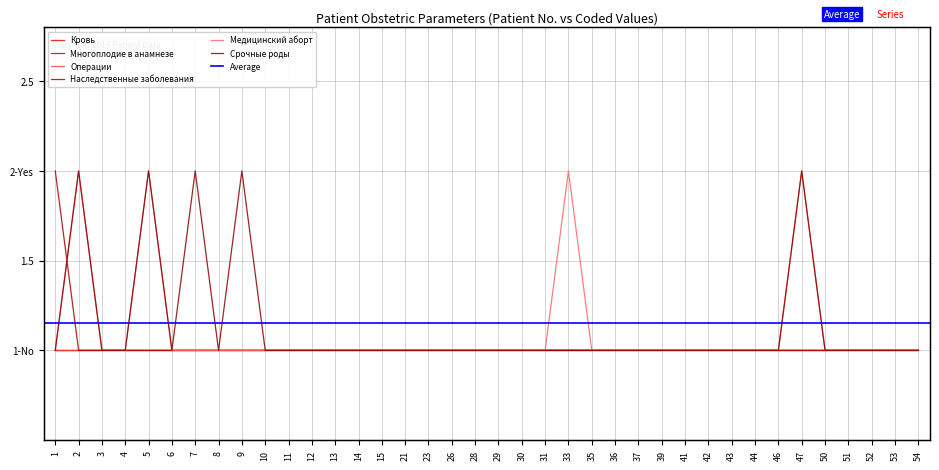

How many values in the Медицинский аборт series exceed 1?

4